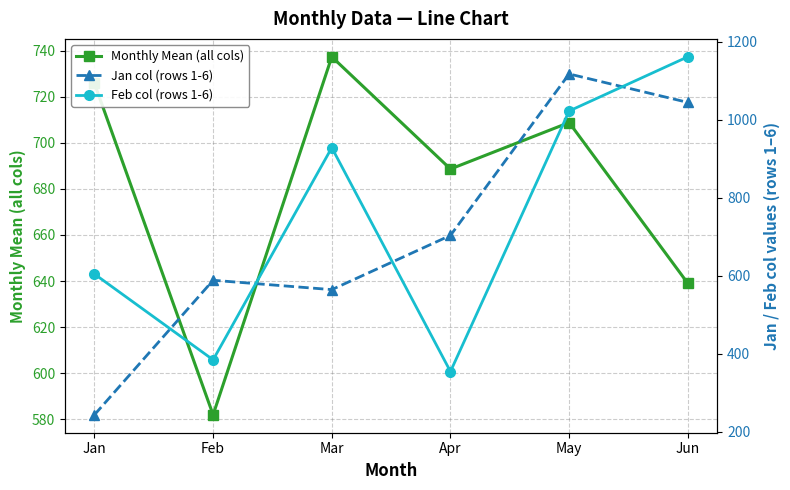

Between Jun and Feb, which is larger?

Jun